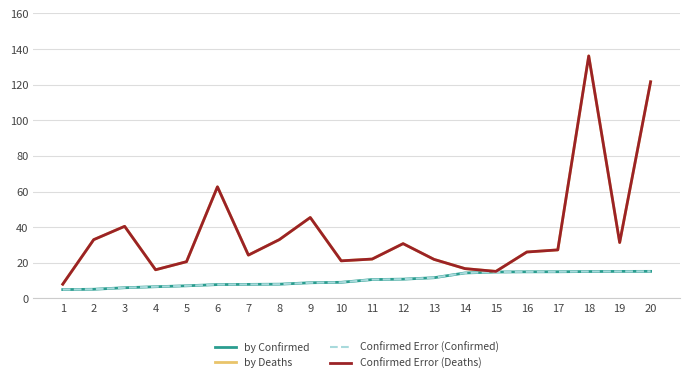

Does the chart display data point markers on the line(s)?

No